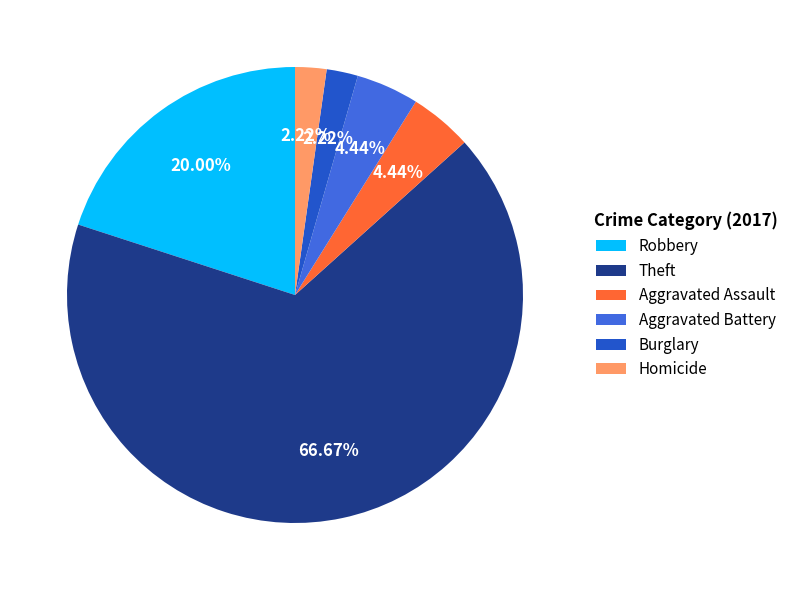

What is the ratio of the value at Theft to the value at Burglary?

30.0